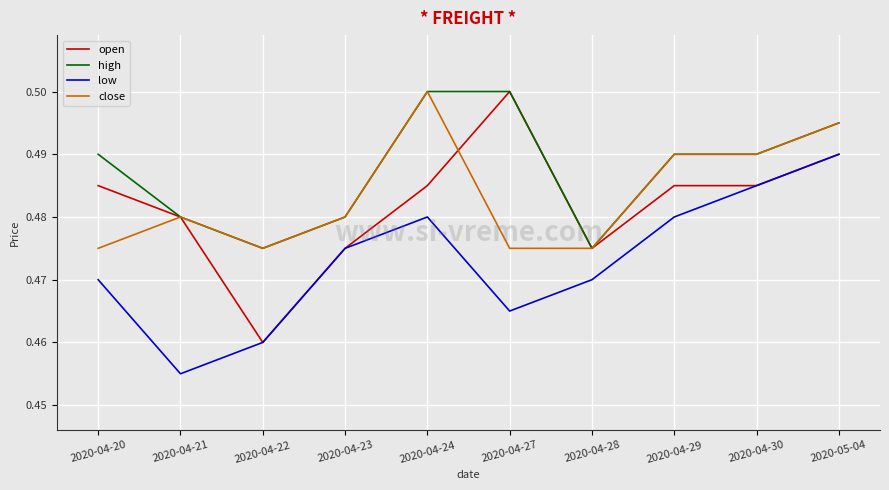

The value of low at 2020-04-27 is 0.1. True or false?

False